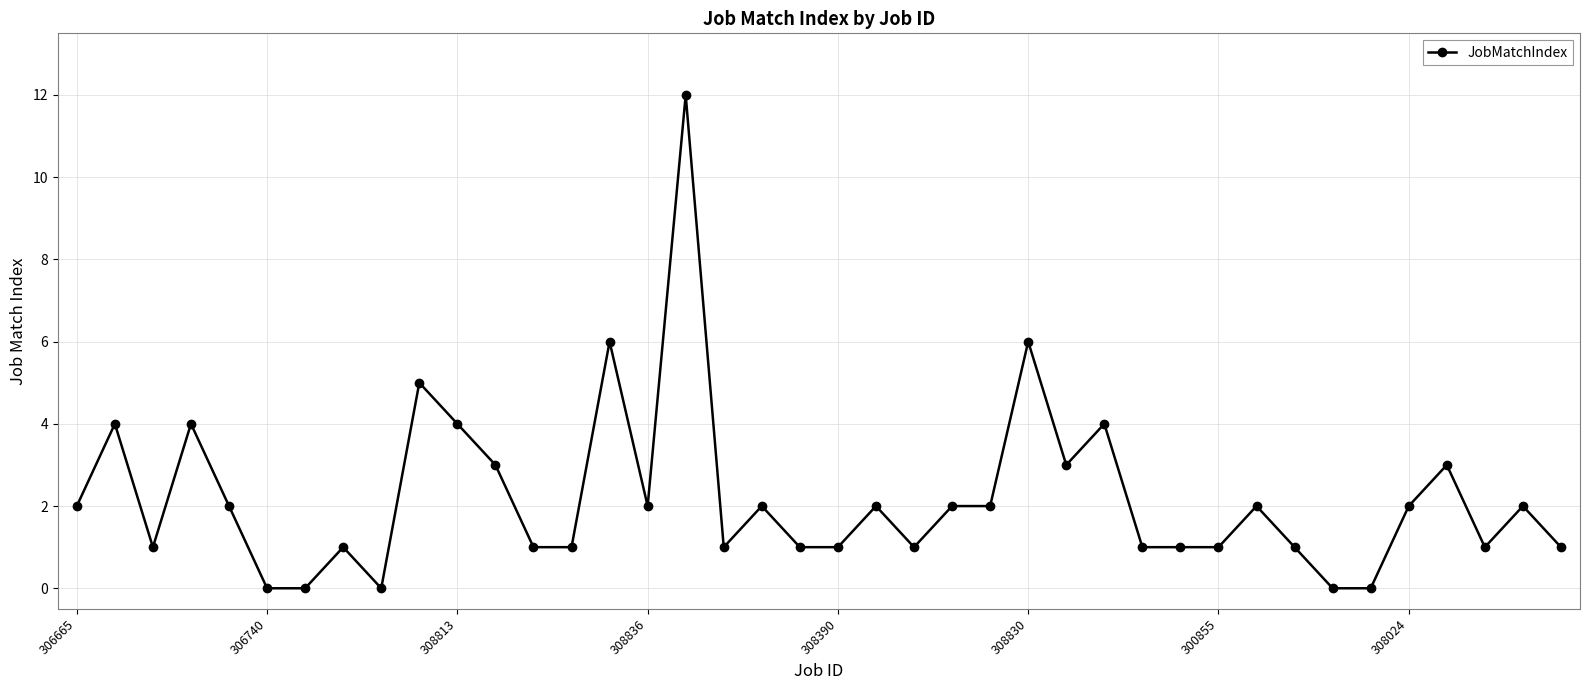

What is the difference between the maximum and minimum values?

12